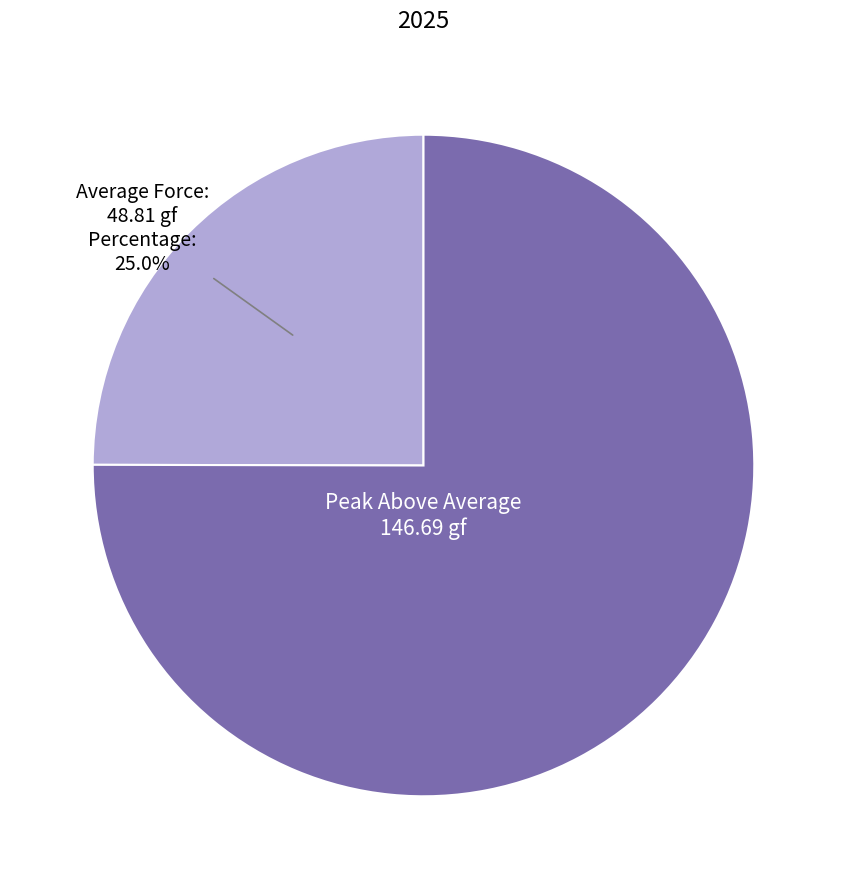

How many slices are in this pie chart?

2